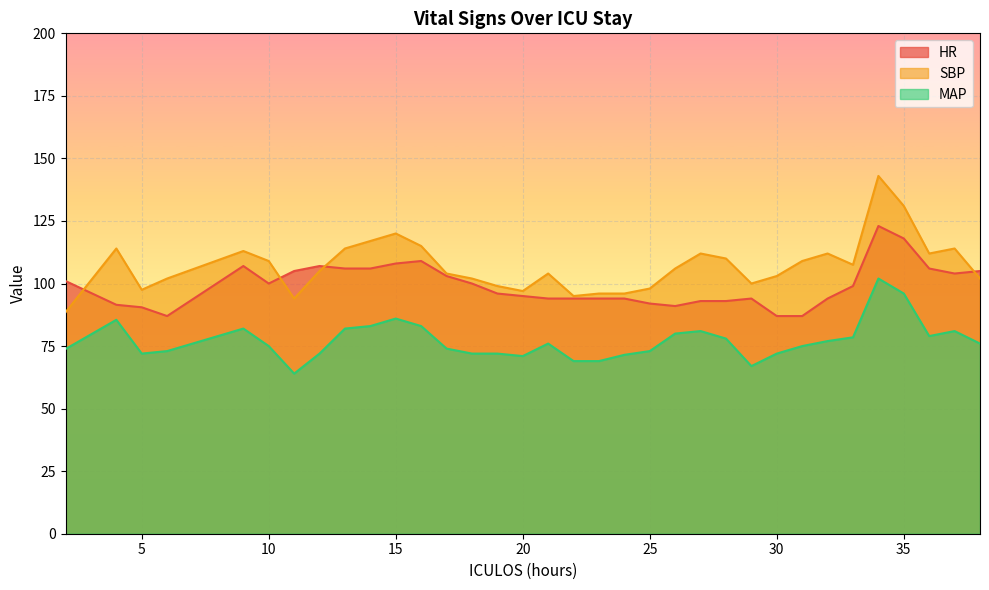

True or false: HR has a value of 24.2 at 26.

False